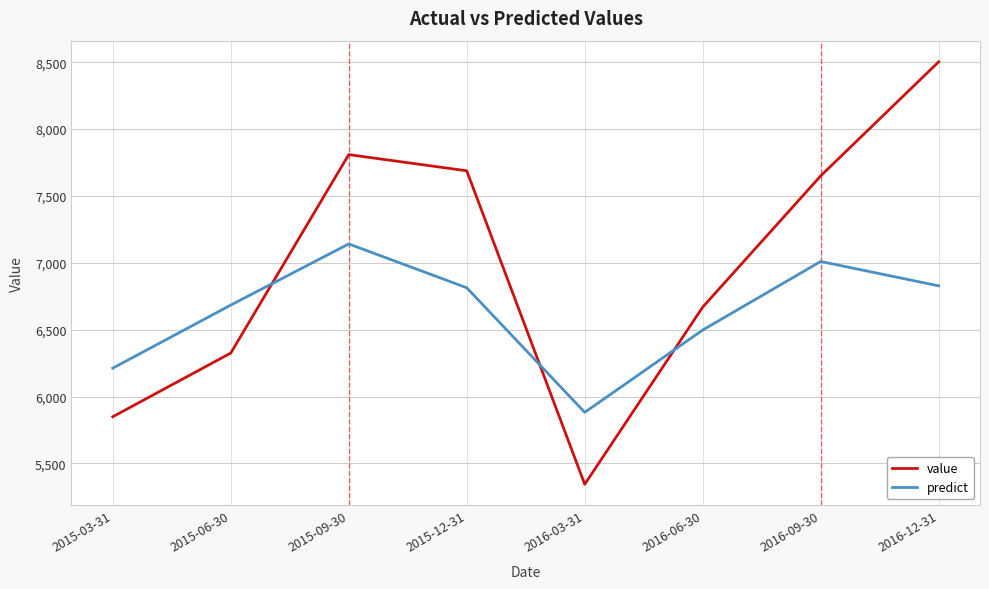

At which category does value reach its first local valley?

2016-03-31